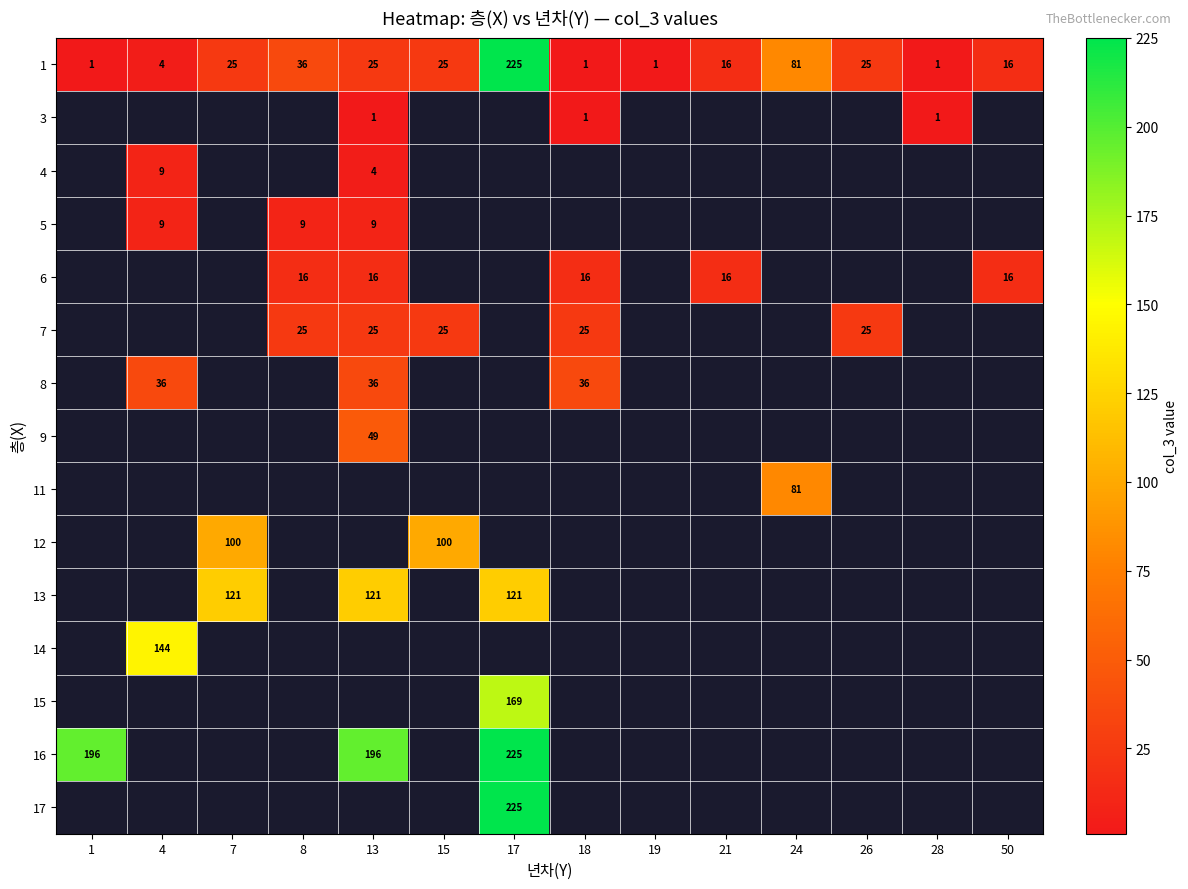

Is it true that 8 equals 59 at 13?

False